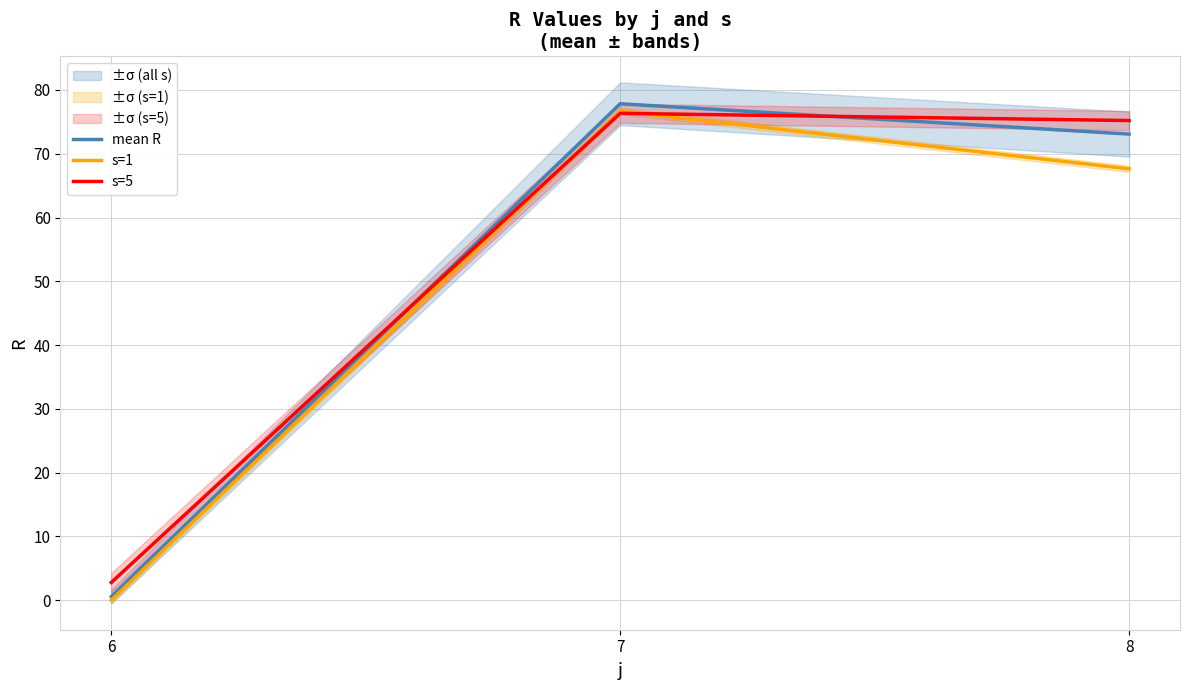

What is the value of the s=5 point at the 1st from the left?

2.8